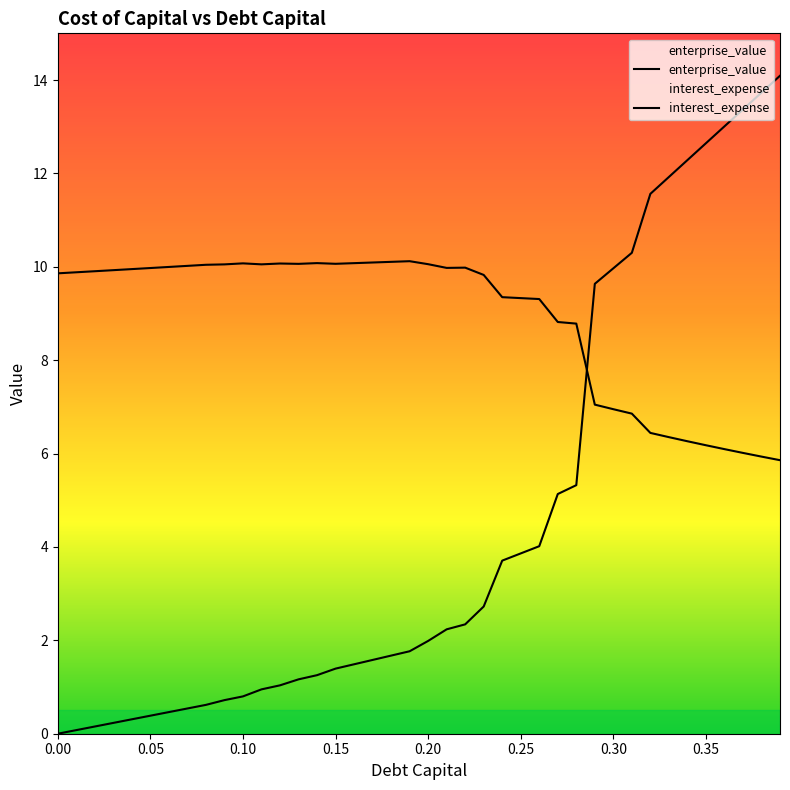

How many times do enterprise_value and interest_expense cross each other?

1